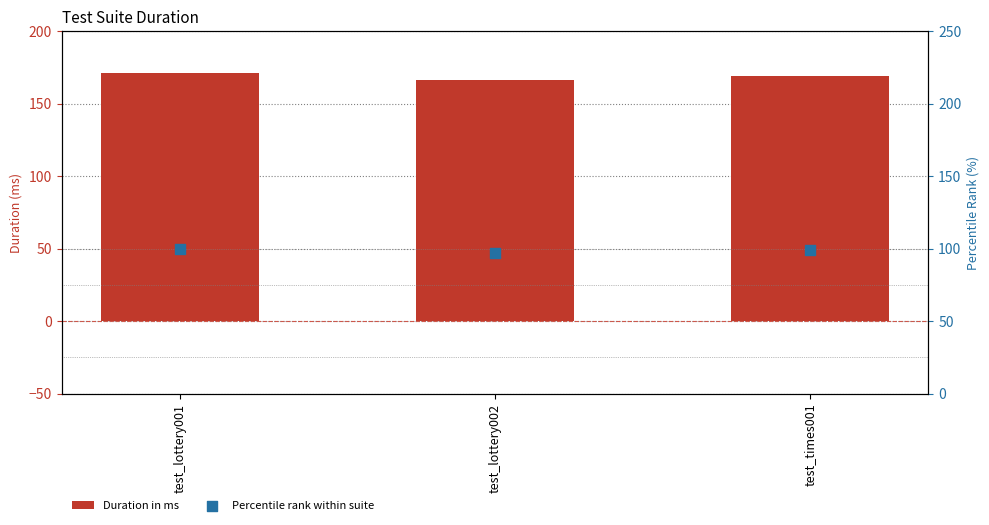

Which series has the largest total across all categories?

Duration in ms